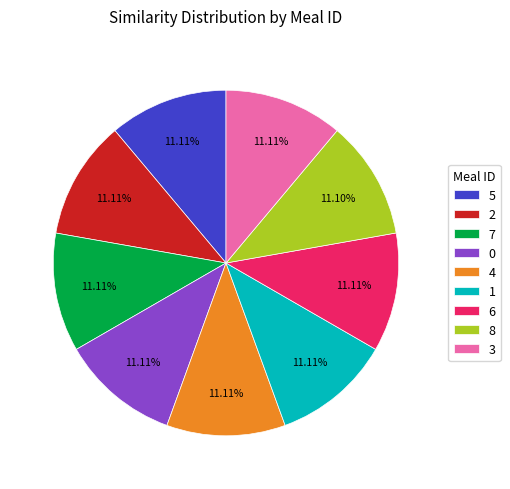

To the nearest percent, what portion does 7 represent?

11%